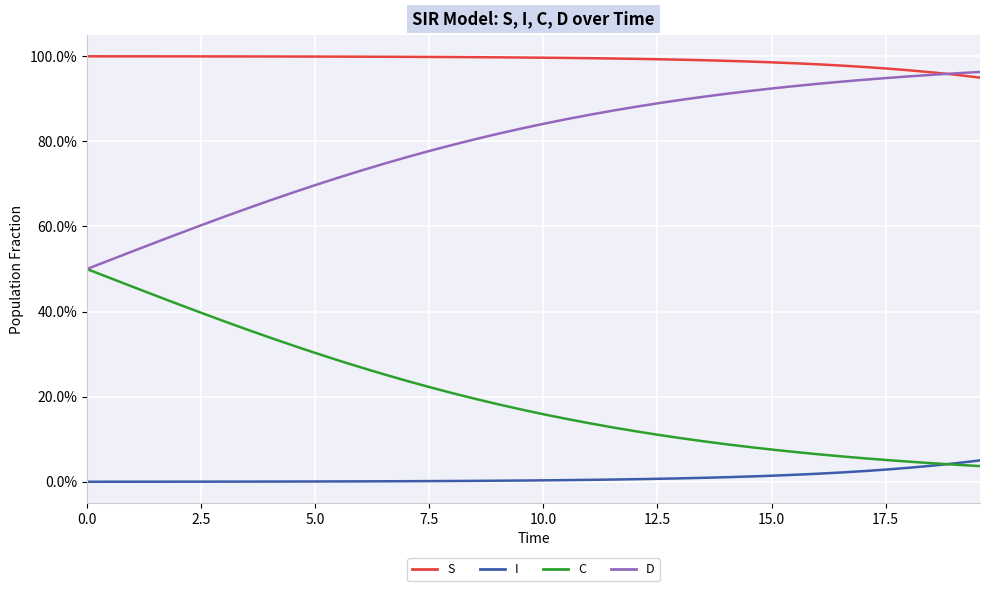

Reading right to left, what are all the values shown in this chart?

S: 0.9	1.0	1.0	1.0	1.0	1.0	1.0	1.0	1.0	1.0	1.0	1.0	1.0	1.0	1.0	1.0	1.0	1.0	1.0	1.0	1.0	1.0	1.0	1.0	1.0	1.0	1.0	1.0	1.0	1.0	1.0	1.0	1.0	1.0	1.0	1.0	1.0	1.0	1.0	1.0
I: 0.1	0.0	0.0	0.0	0.0	0.0	0.0	0.0	0.0	0.0	0.0	0.0	0.0	0.0	0.0	0.0	0.0	0.0	0.0	0.0	0.0	0.0	0.0	0.0	0.0	0.0	0.0	0.0	0.0	0.0	0.0	0.0	0.0	0.0	0.0	0.0	0.0	0.0	0.0	0.0
C: 0.0	0.0	0.0	0.0	0.1	0.1	0.1	0.1	0.1	0.1	0.1	0.1	0.1	0.1	0.1	0.1	0.1	0.1	0.1	0.2	0.2	0.2	0.2	0.2	0.2	0.2	0.3	0.3	0.3	0.3	0.3	0.3	0.4	0.4	0.4	0.4	0.4	0.5	0.5	0.5
D: 1.0	1.0	1.0	1.0	0.9	0.9	0.9	0.9	0.9	0.9	0.9	0.9	0.9	0.9	0.9	0.9	0.9	0.9	0.9	0.8	0.8	0.8	0.8	0.8	0.8	0.8	0.7	0.7	0.7	0.7	0.7	0.7	0.6	0.6	0.6	0.6	0.6	0.5	0.5	0.5